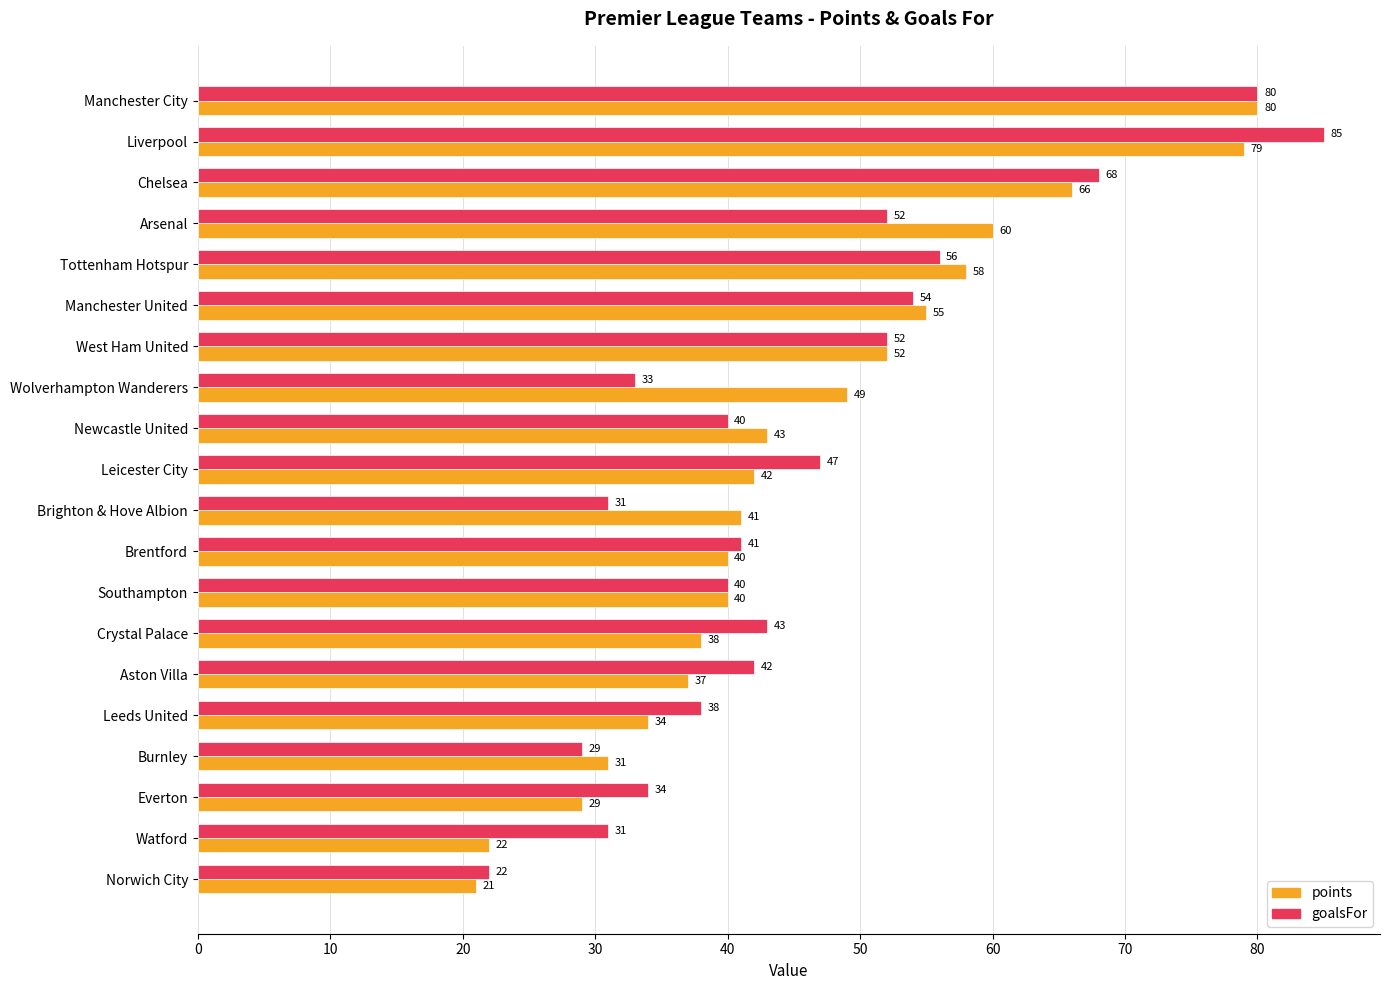

Rank the series by their average value, from lowest to highest.

points, goalsFor